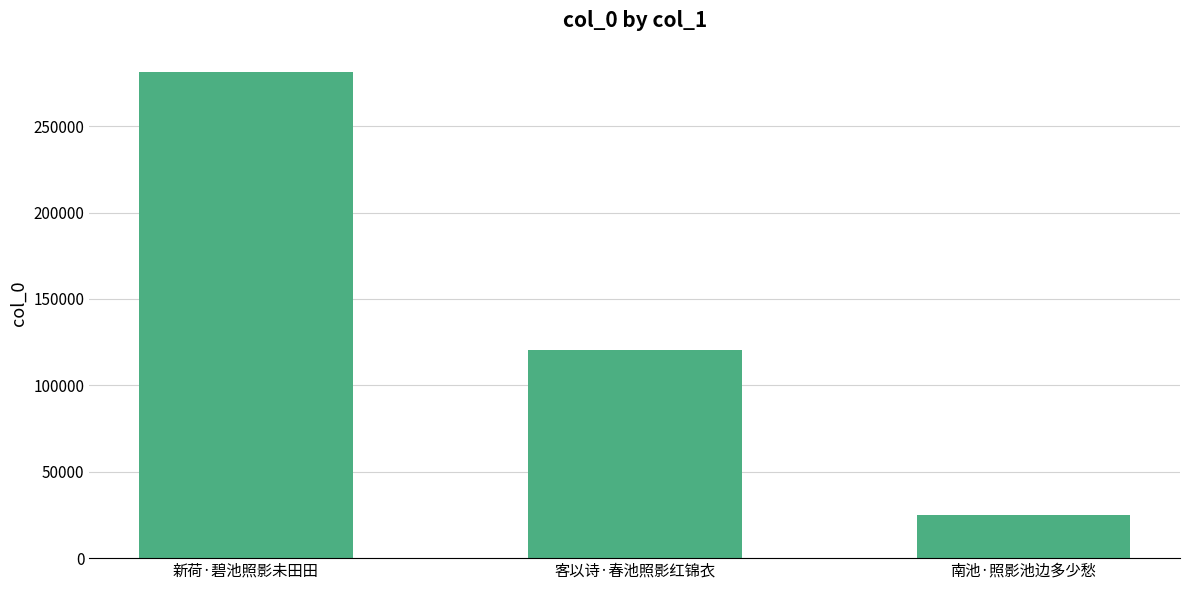

Approximately how many times larger is the value at 客以诗·春池照影红锦衣 compared to 南池·照影池边多少愁?

4.9